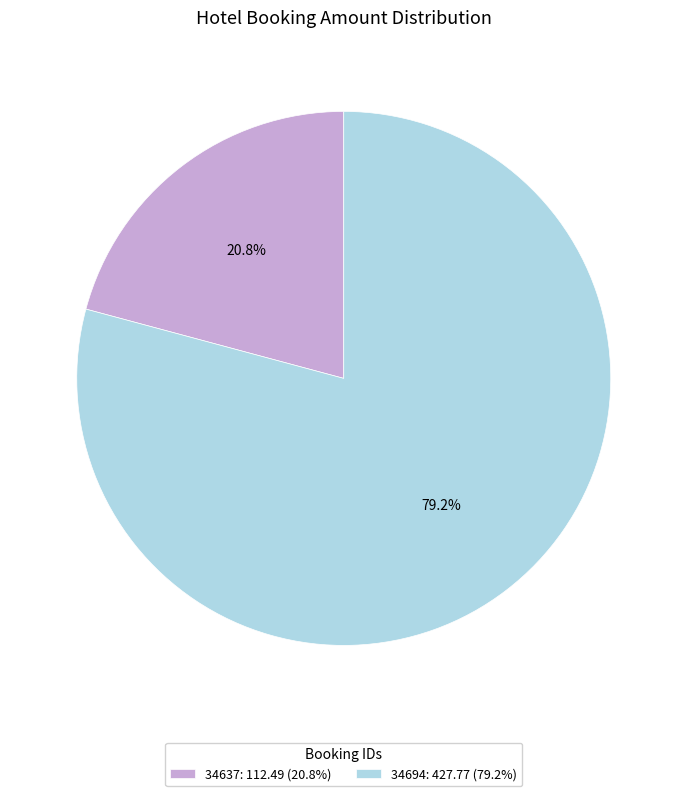

Which category has the smallest portion of the pie?

34637